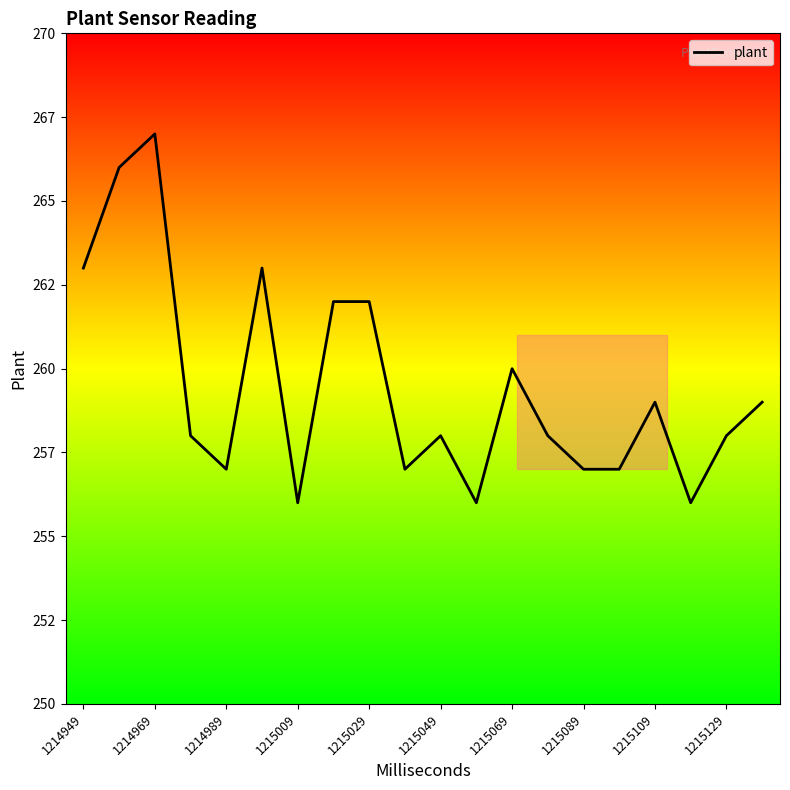

Does the chart have visible grid lines?

No